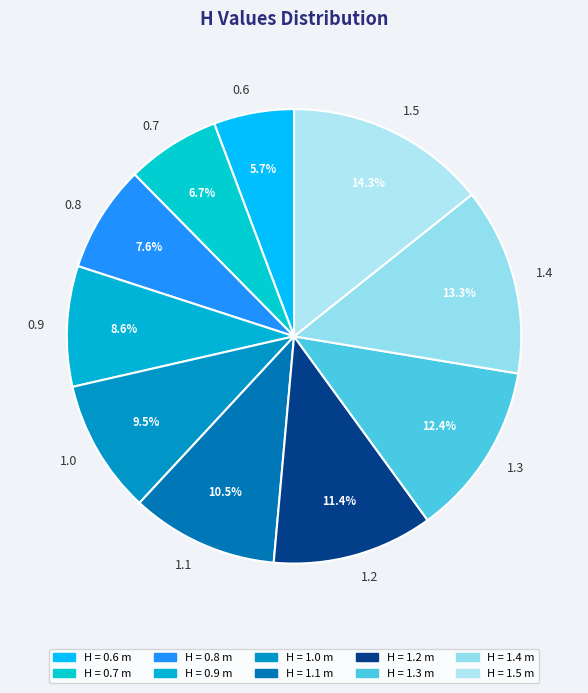

Between 0.7 and 1.2, which is larger?

1.2